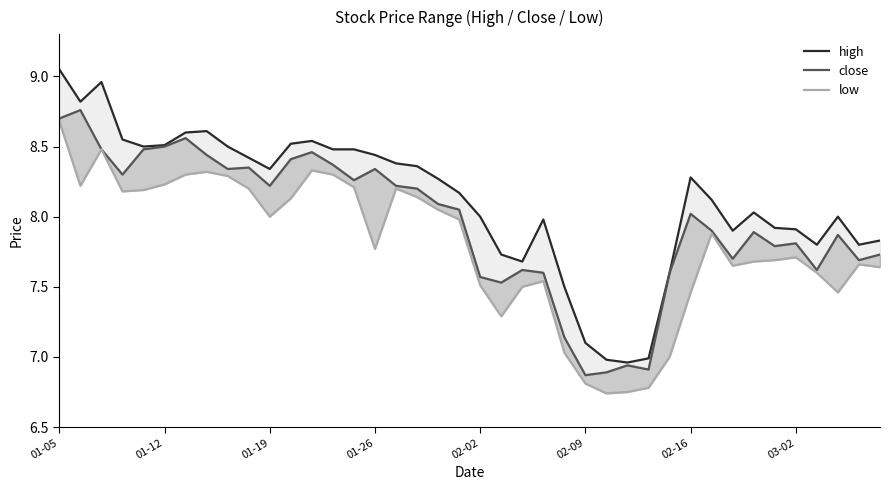

List the series in order of their overall mean, highest first.

high, close, low